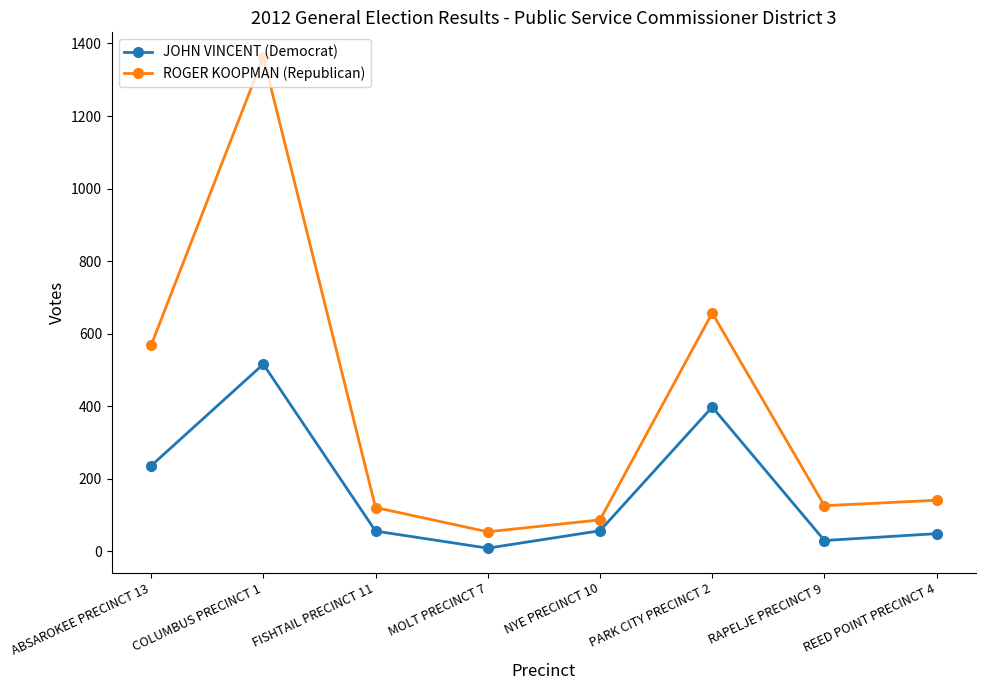

Which series changed the most between COLUMBUS PRECINCT 1 and MOLT PRECINCT 7?

ROGER KOOPMAN (Republican)